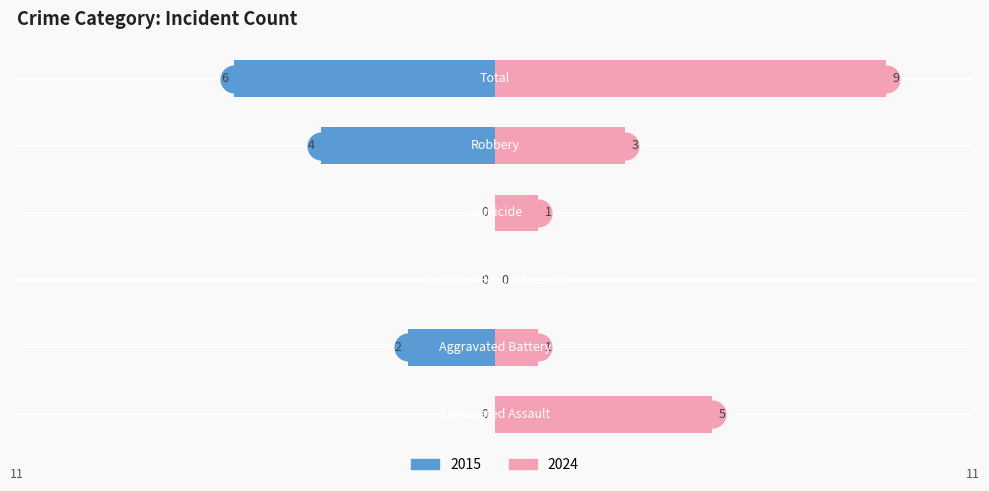

What is the label of the 4th bar from the left?

Homicide